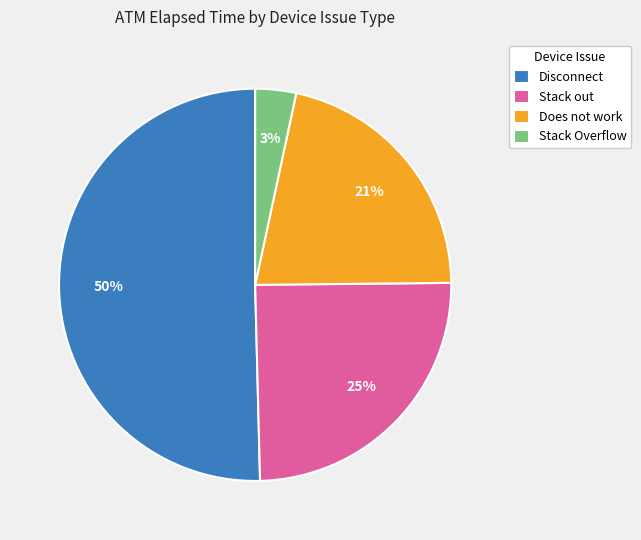

To the nearest percent, what percentage of the pie is Stack out?

25%